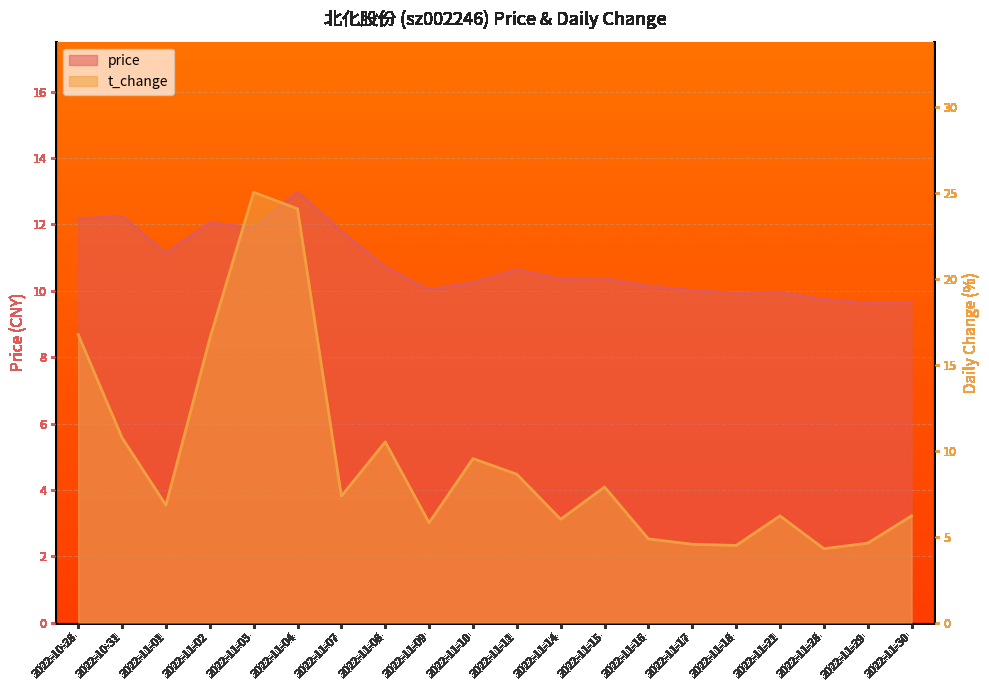

True or false: t_change has more than 2 interior local peaks.

True